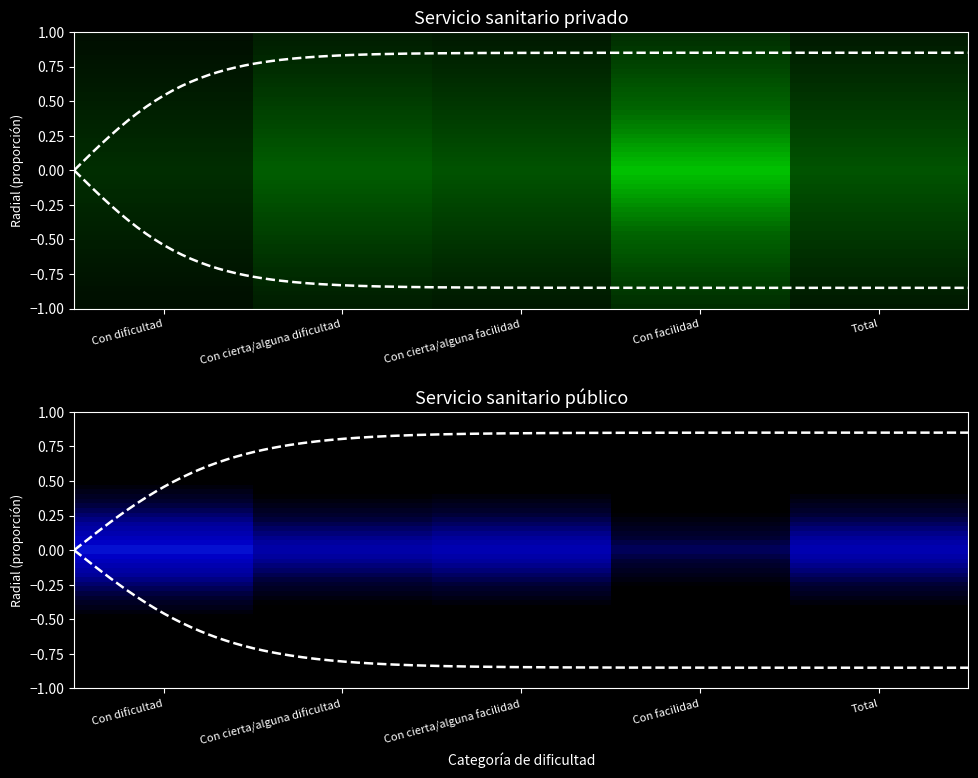

What is the average value of the Servicio sanitario privado series?

0.1